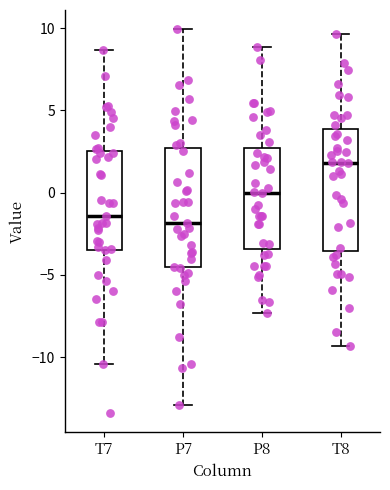

Reading left to right, read every box against the y-axis: the position of its median line, the range the box covers, and the ends of its whiskers. The values are not printed on the chart, so give them approximately, as read against the axis.

T7: median -1.5, box -3.5 to 2.5, whiskers -10.5 to 8.5
P7: median -2.0, box -4.5 to 2.5, whiskers -13.0 to 10.0
P8: median 0.0, box -3.5 to 2.5, whiskers -7.5 to 9.0
T8: median 2.0, box -3.5 to 4.0, whiskers -9.5 to 9.5